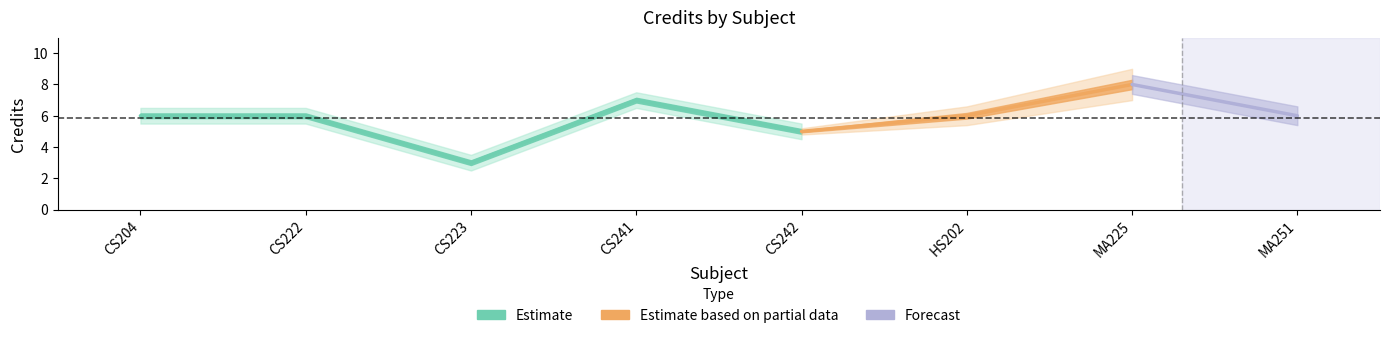

What is the value of the 3rd point from the left?

3